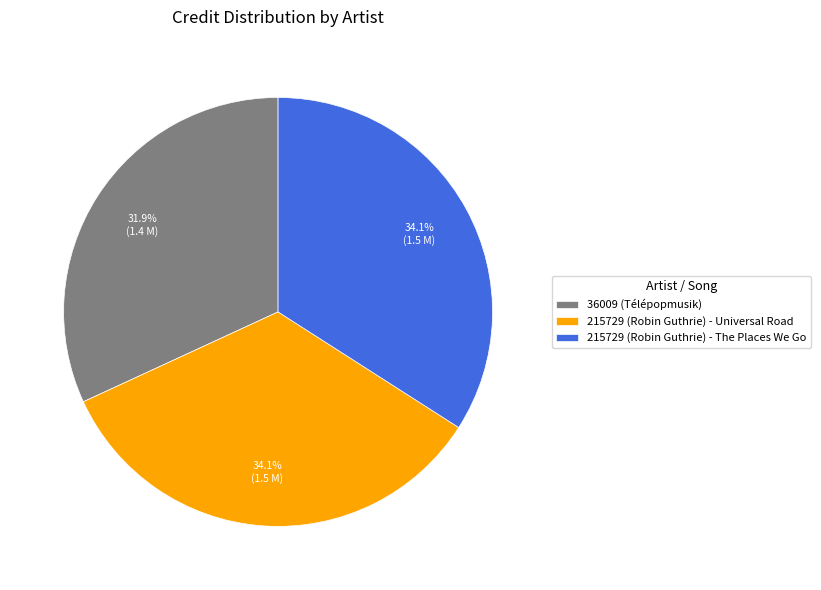

Count the number of slices in the pie.

3